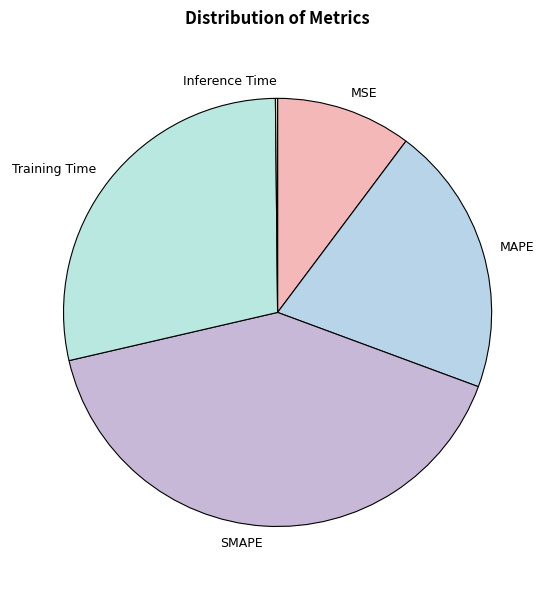

Is there a majority slice in this chart?

No